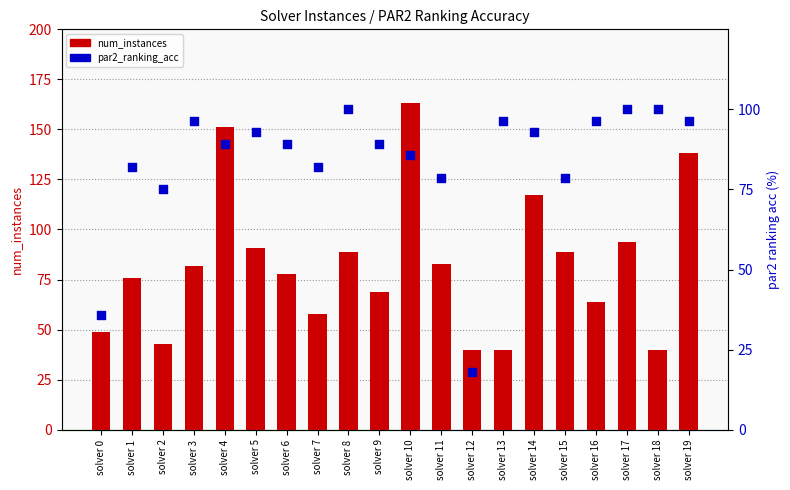

At how many categories does at least one series exceed 137?

3